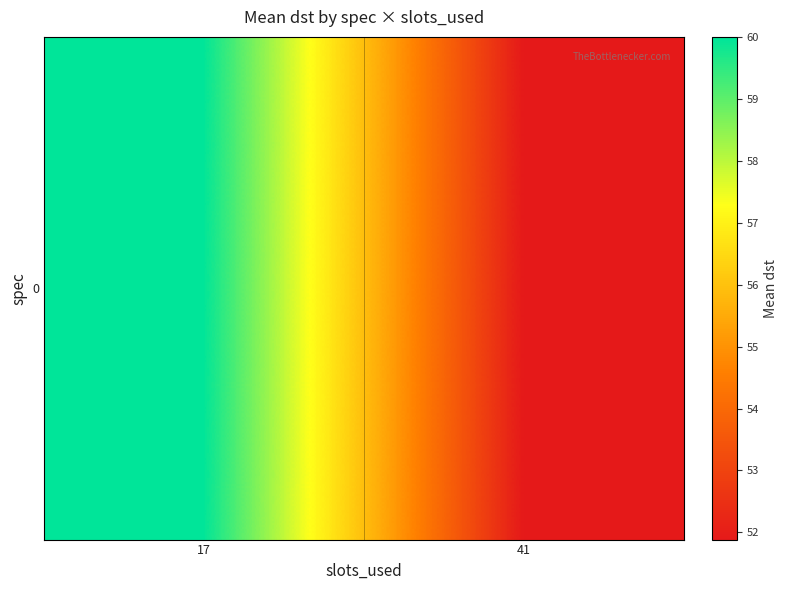

Is it true that the value at 17 is 94.5?

False